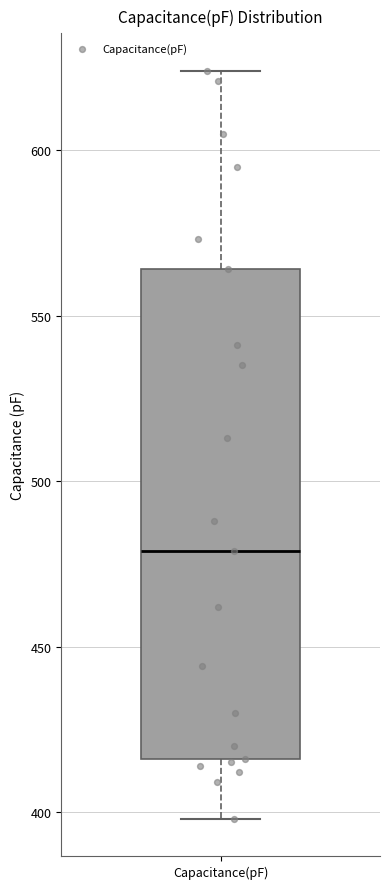

Transcribe this box plot: give where the median line is, the range the box spans, and where the two whiskers end, as read against the y-axis. The values are not printed on the chart, so give them approximately, as read against the axis.

median 480, box 415 to 565, whiskers 400 to 625